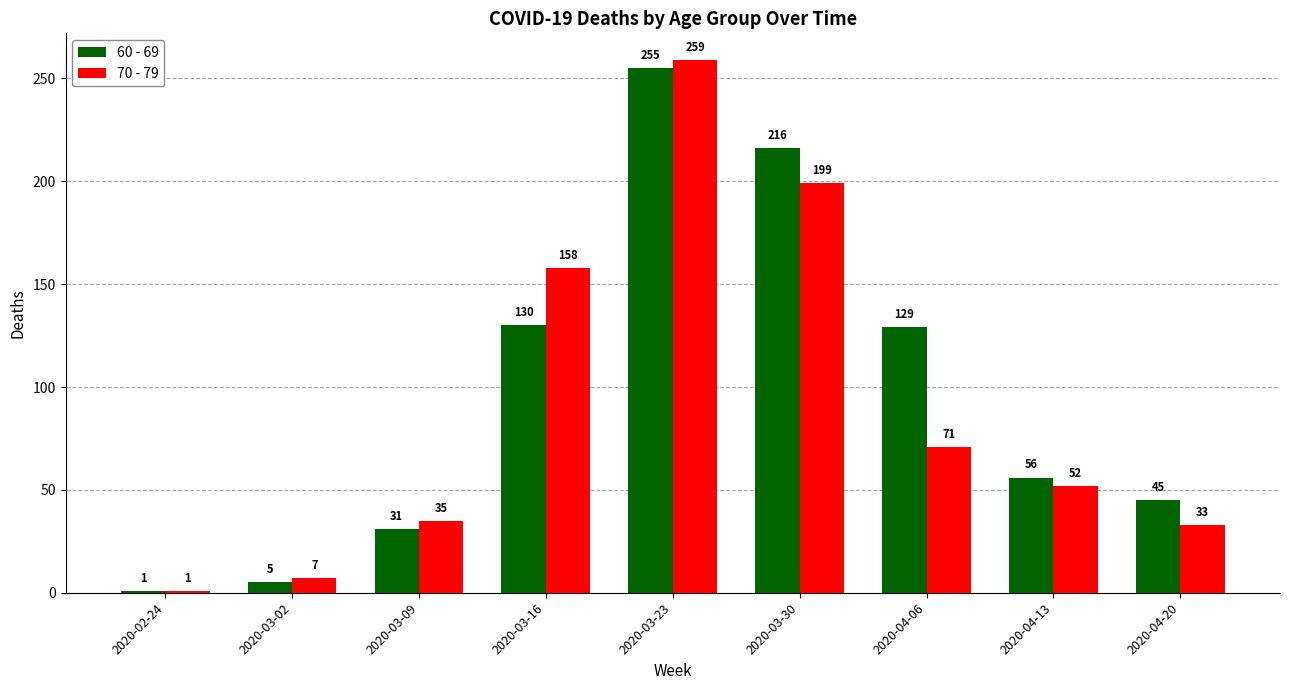

What is the total value across all series at 2020-04-06?

200